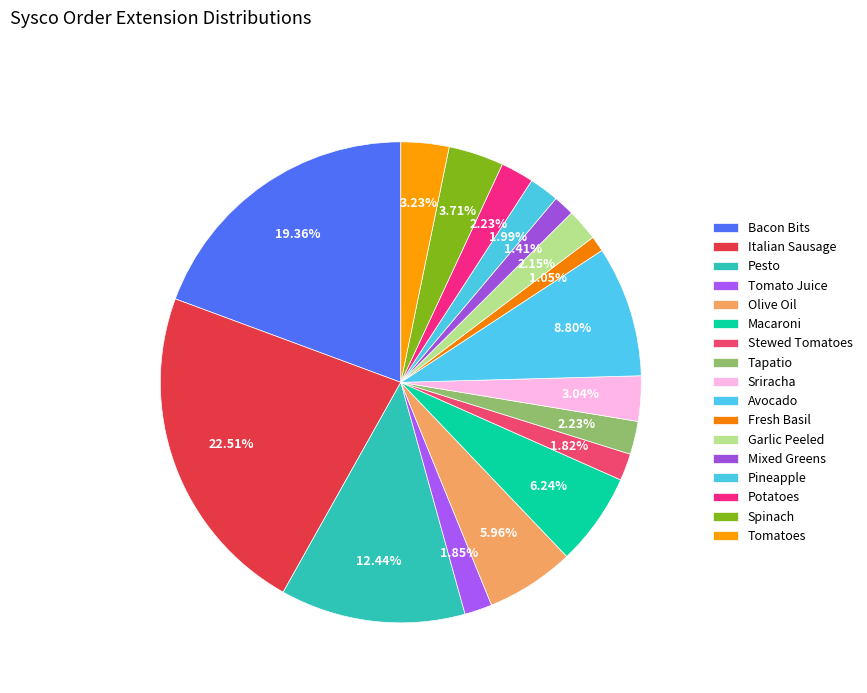

To the nearest percent, what is the combined percentage of Potatoes and Macaroni?

8%